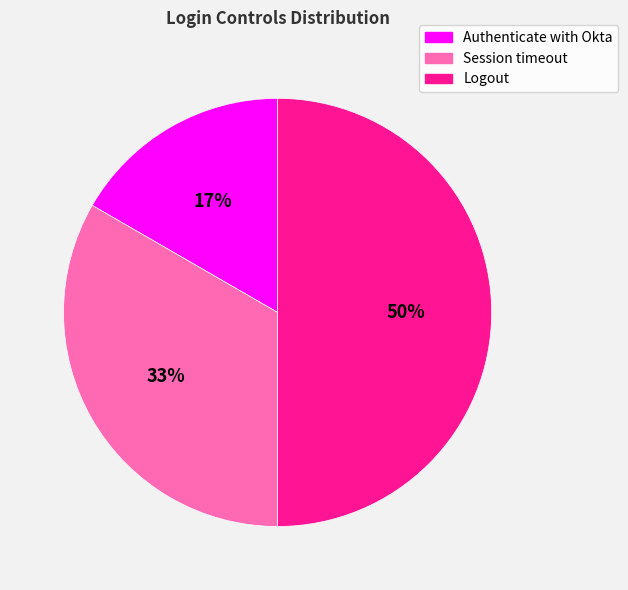

Is it true that Logout is 50% of the pie?

True